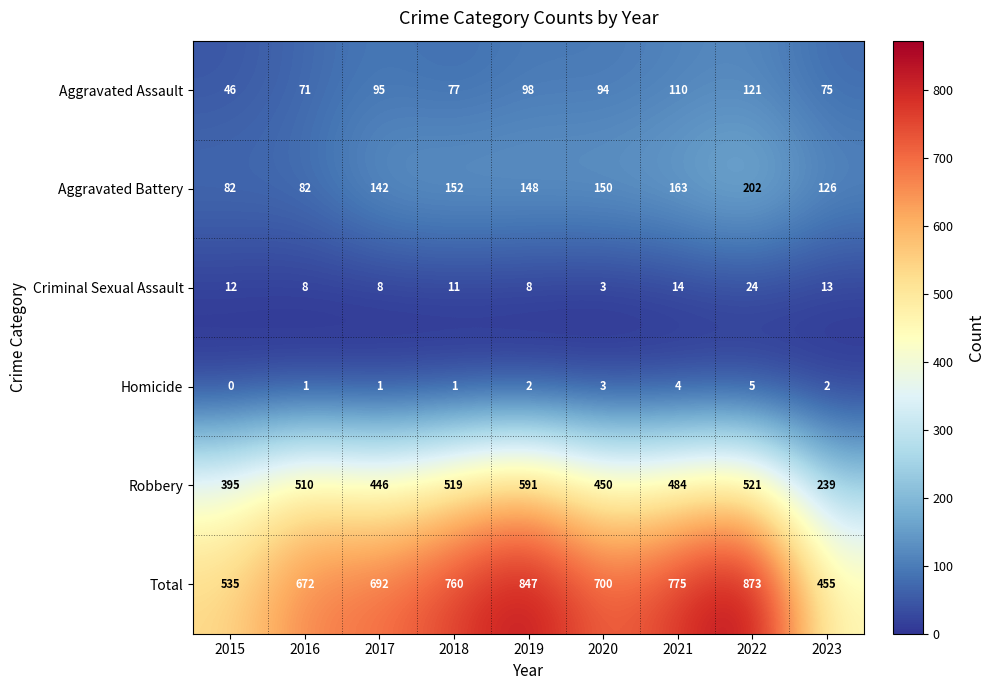

At 2015, list the series in order from largest to smallest.

Total, Robbery, Aggravated Battery, Aggravated Assault, Criminal Sexual Assault, Homicide